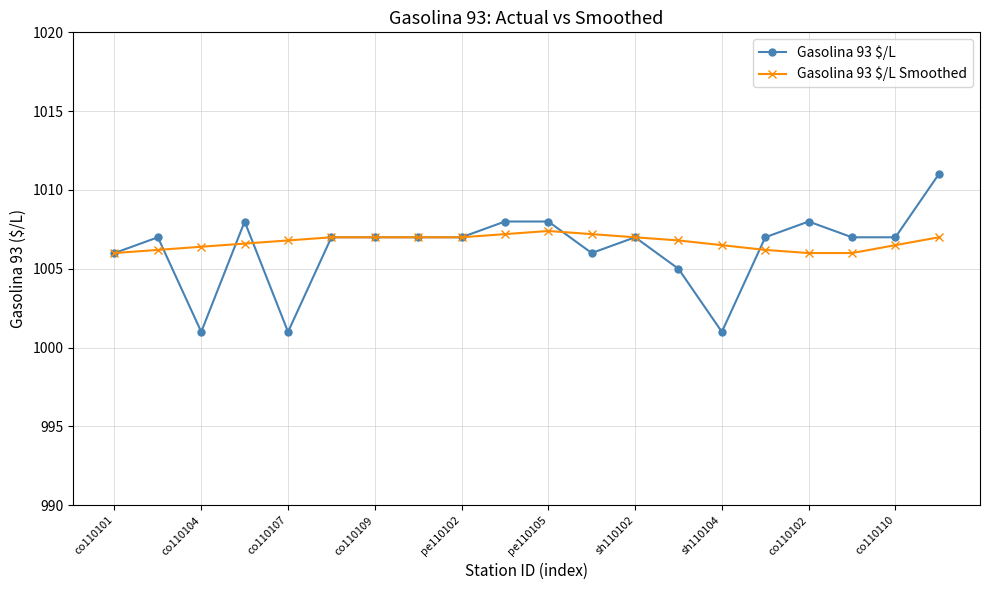

What is the maximum value shown in the chart?

1011.0